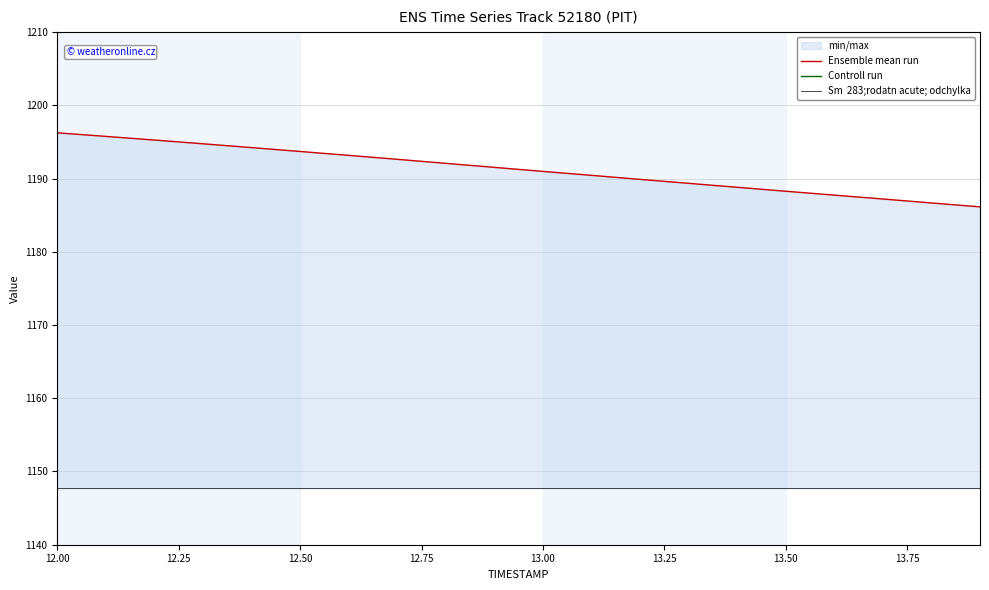

Count the number of categories in the chart.

20